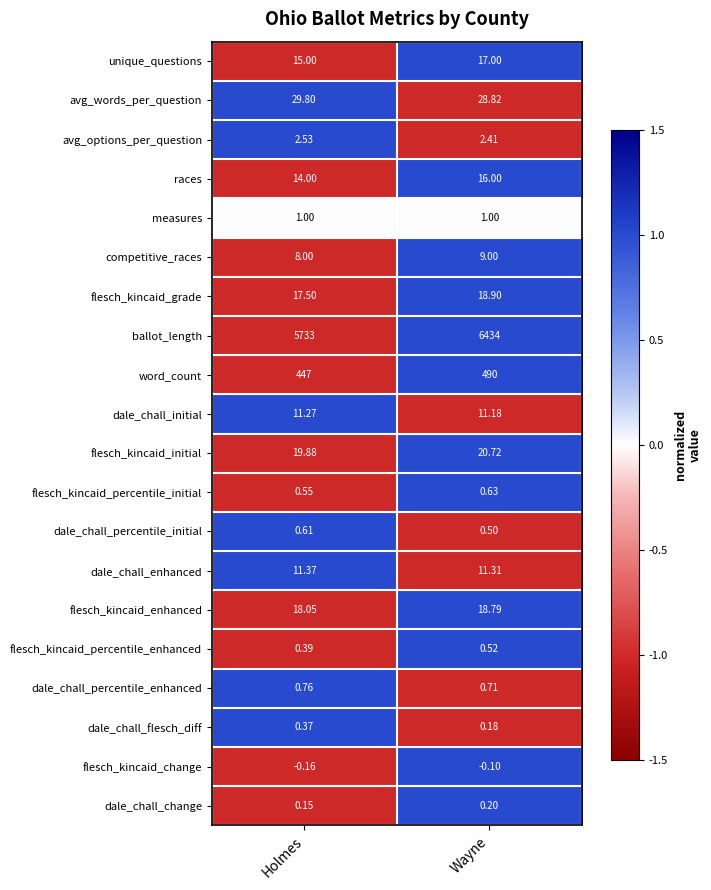

At which label is dale_chall_change closest to 0?

Holmes